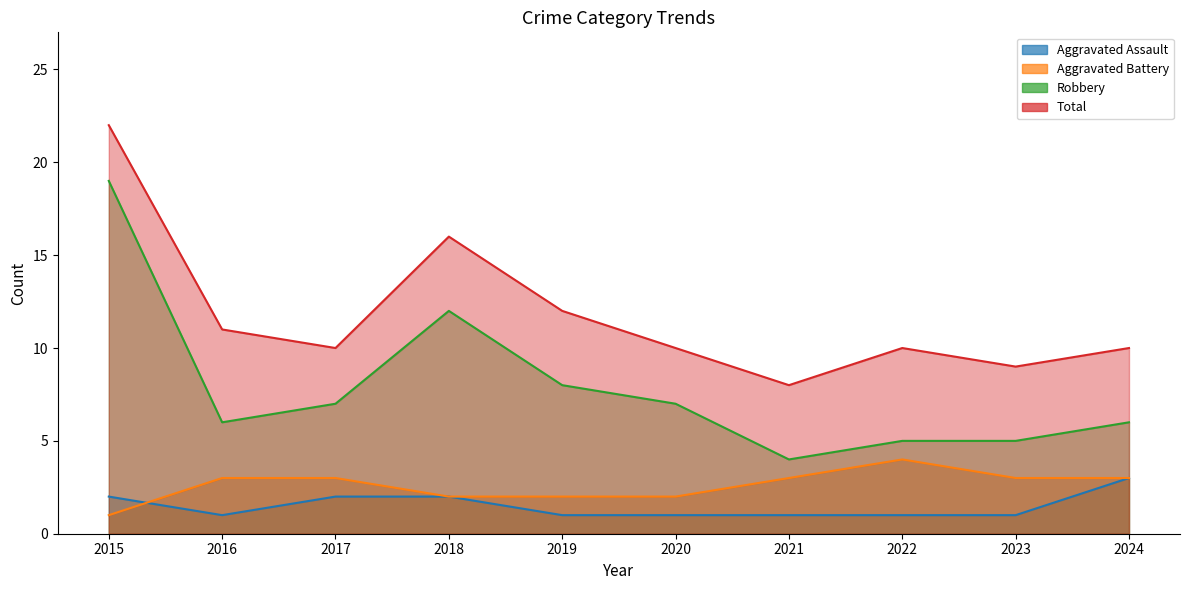

True or false: Total has a value of 10 at 2022.

True